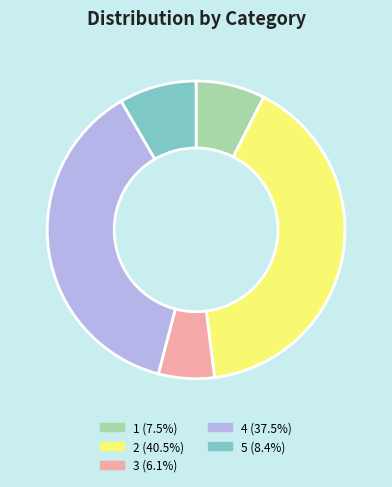

Does 2 account for over 50% of the chart?

No